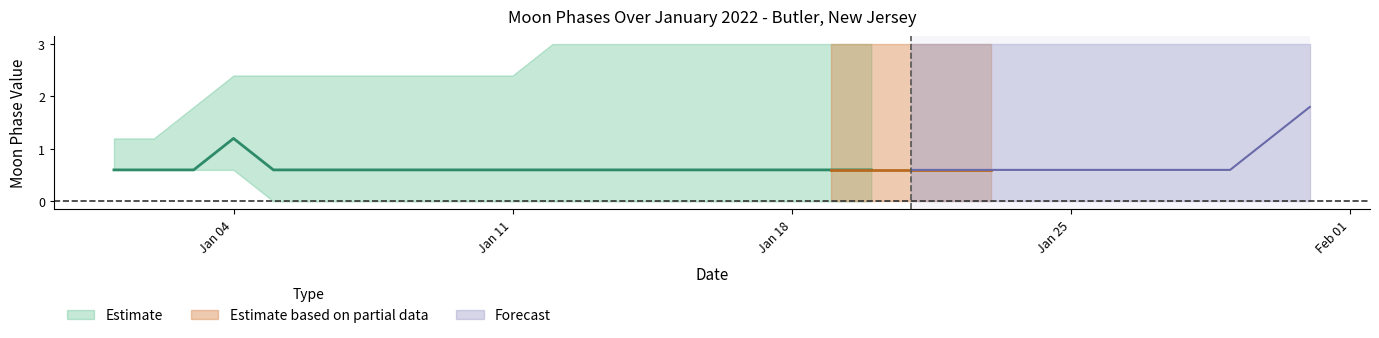

True or false: Moon Phases Mid and Moon Phases Lower intersect in this chart.

False